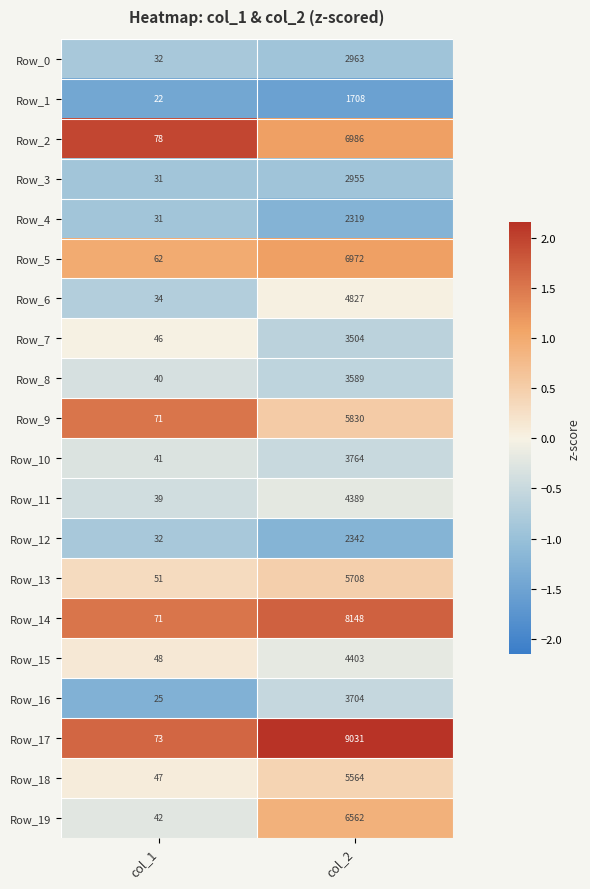

Between col_1 and col_2, which series saw the biggest shift?

Row_17